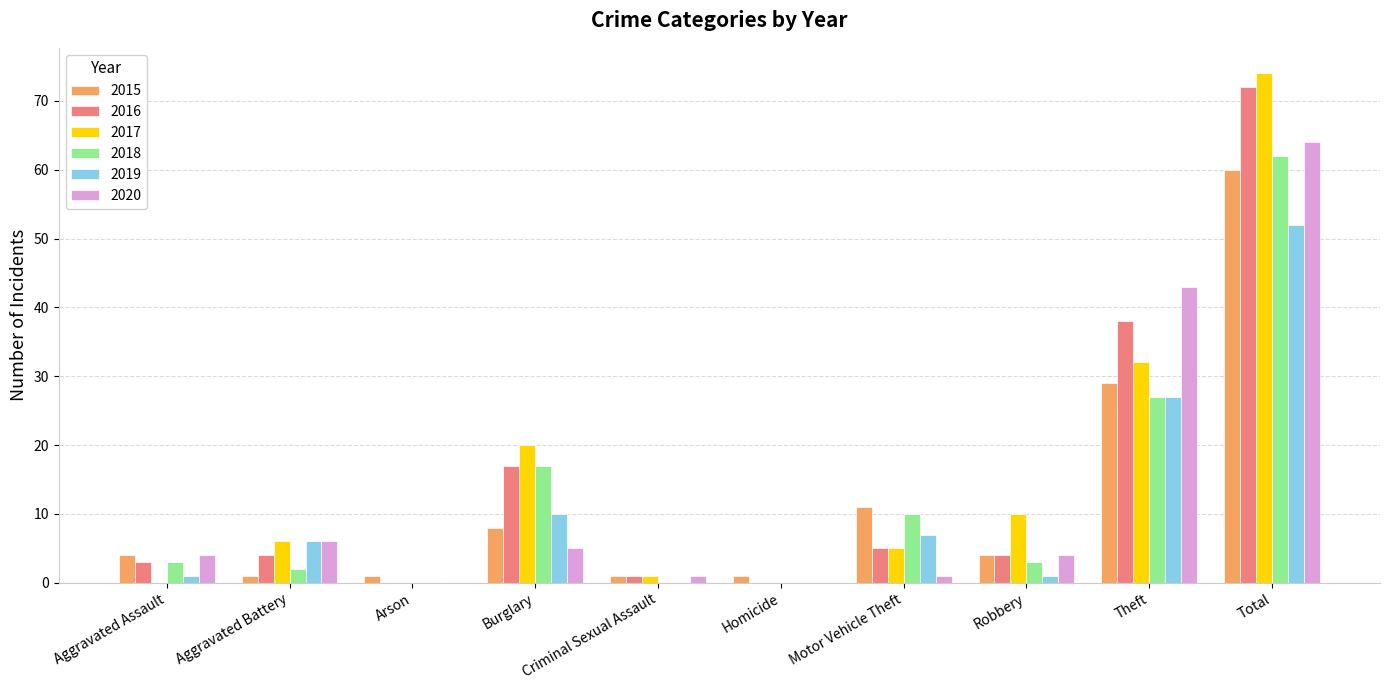

Which category has the highest value in the 2016 series?

Total